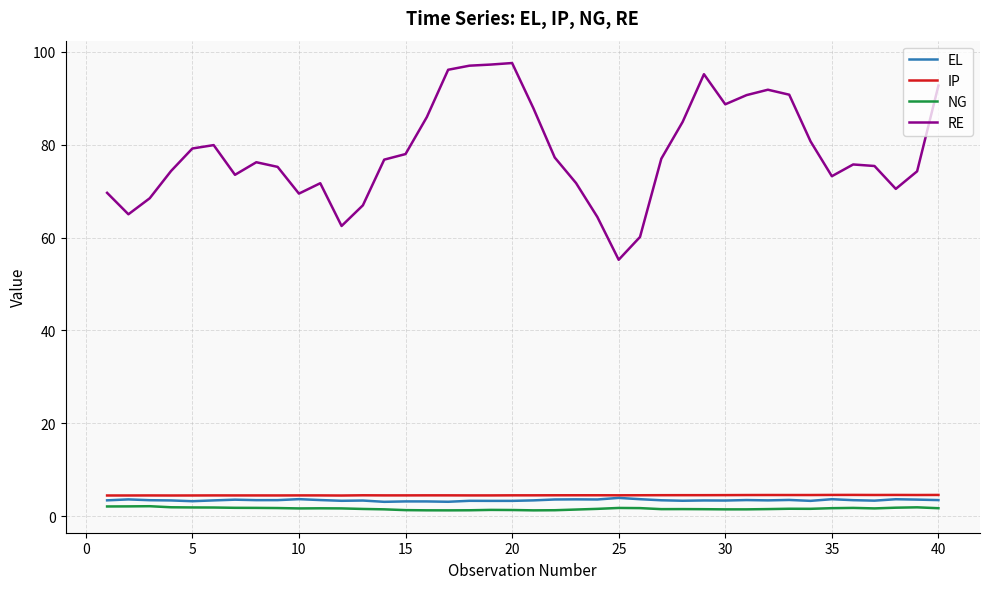

Which series has the largest total across all categories?

RE